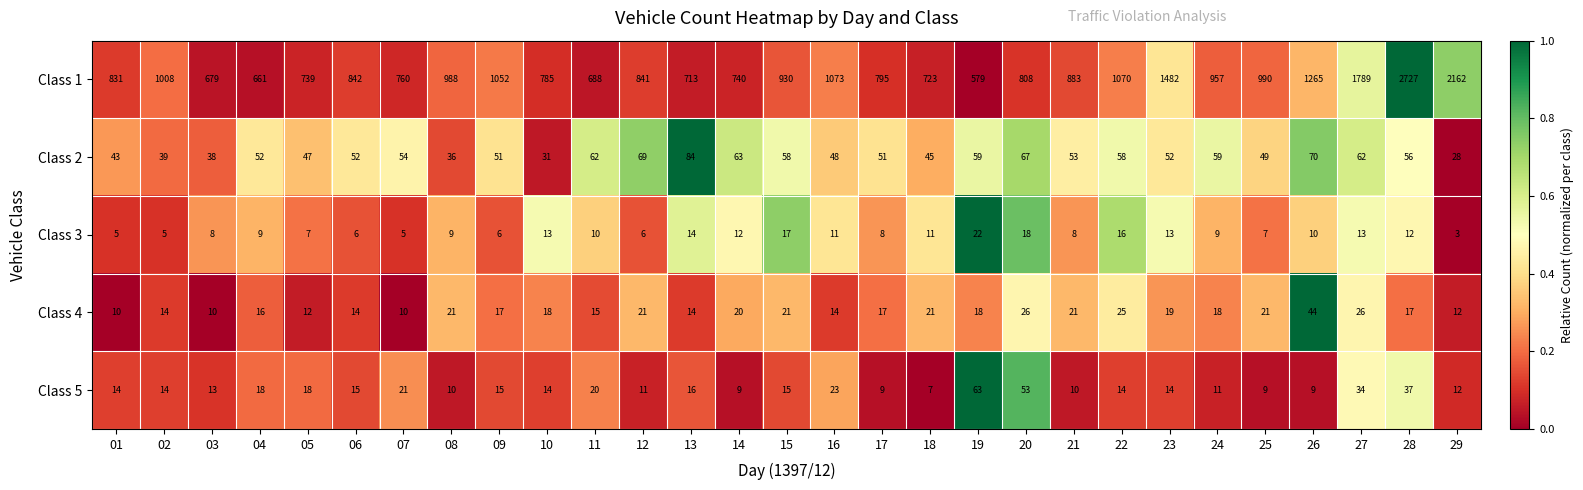

The Class 1 series shows 616 at 21. True or false?

False